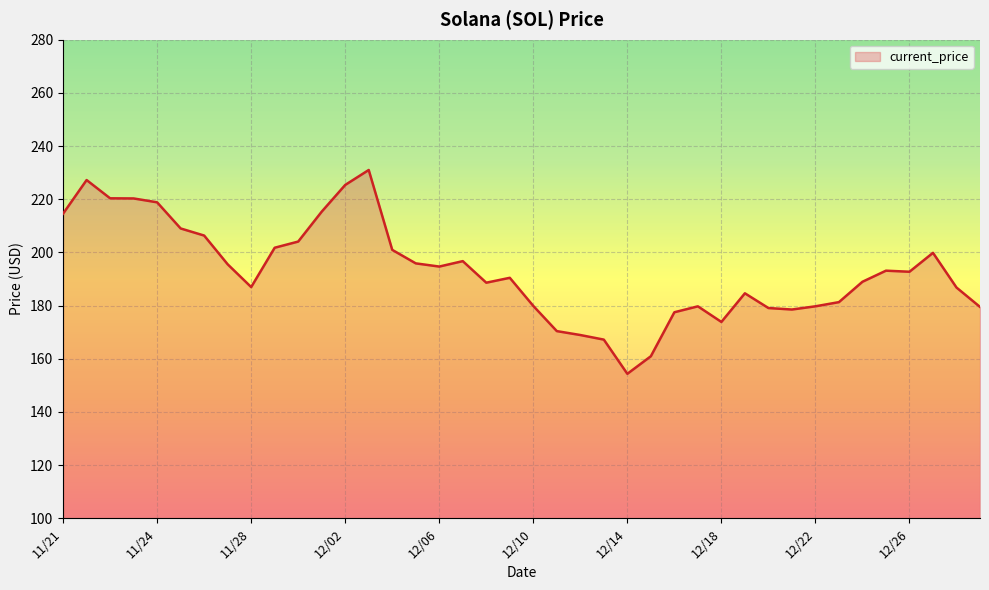

What is the minimum value shown in the chart?

154.3